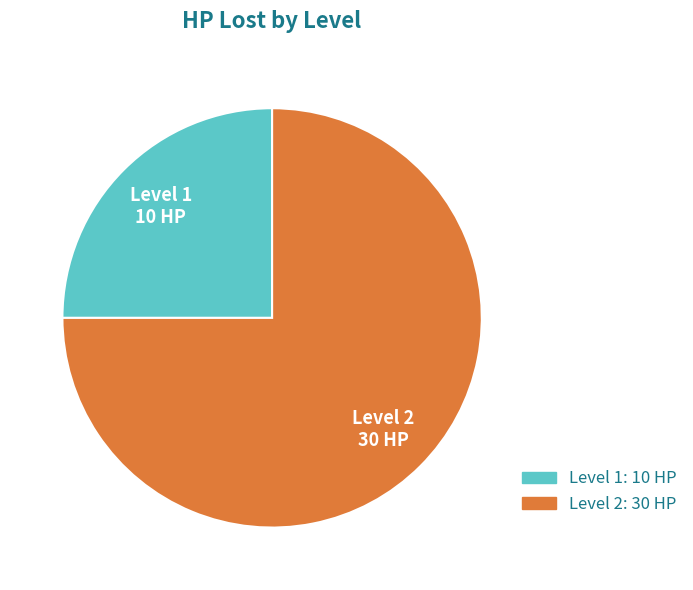

Which slice is the largest?

Level 2